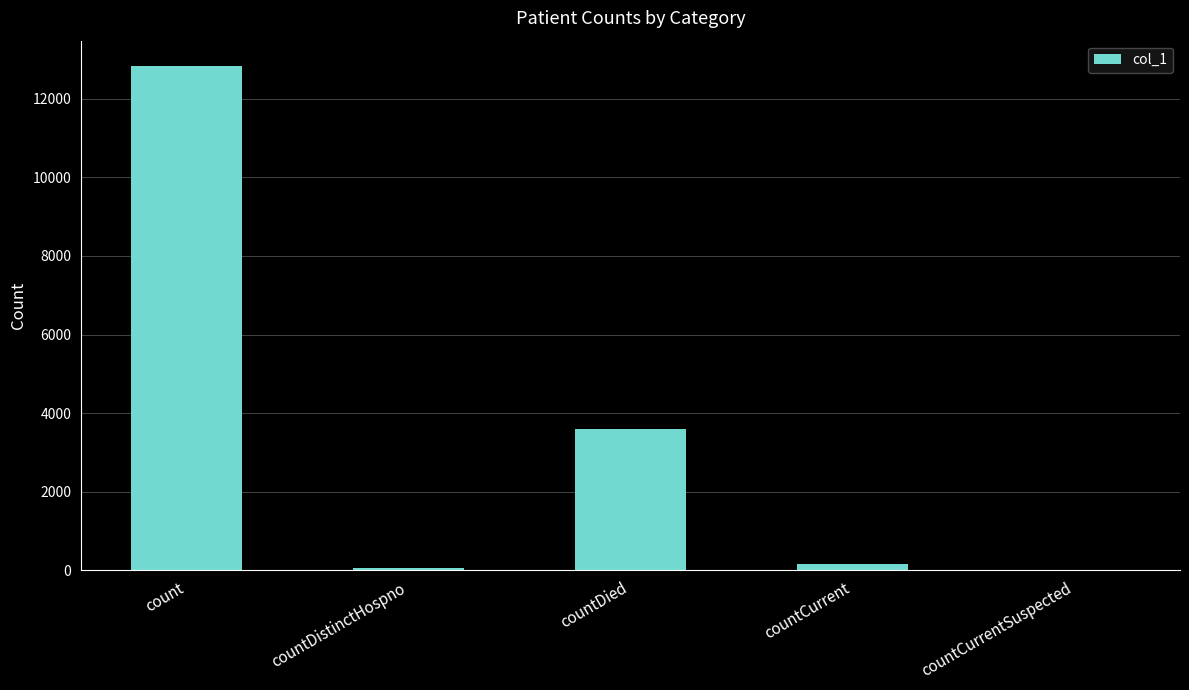

What is the sum of the values at countDistinctHospno and countCurrentSuspected?

66